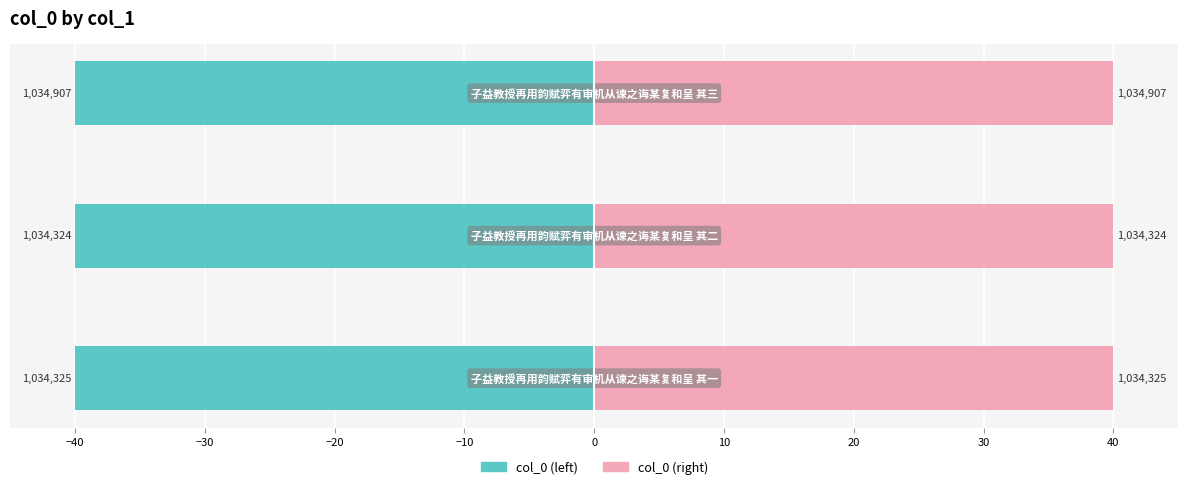

How many distinct data groups are displayed?

2